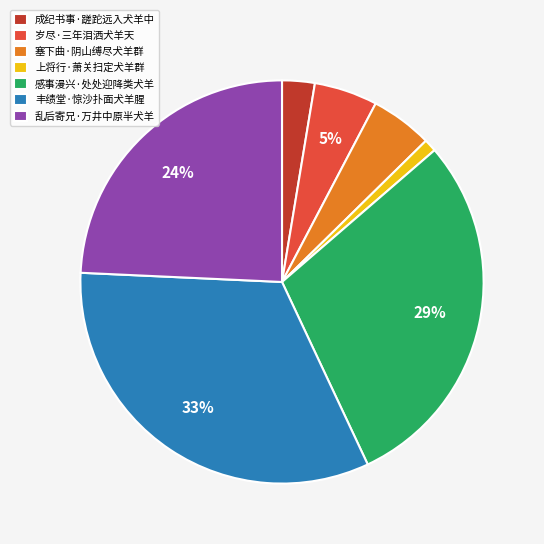

To the nearest percent, what is the difference between the largest and smallest slice percentages?

32%